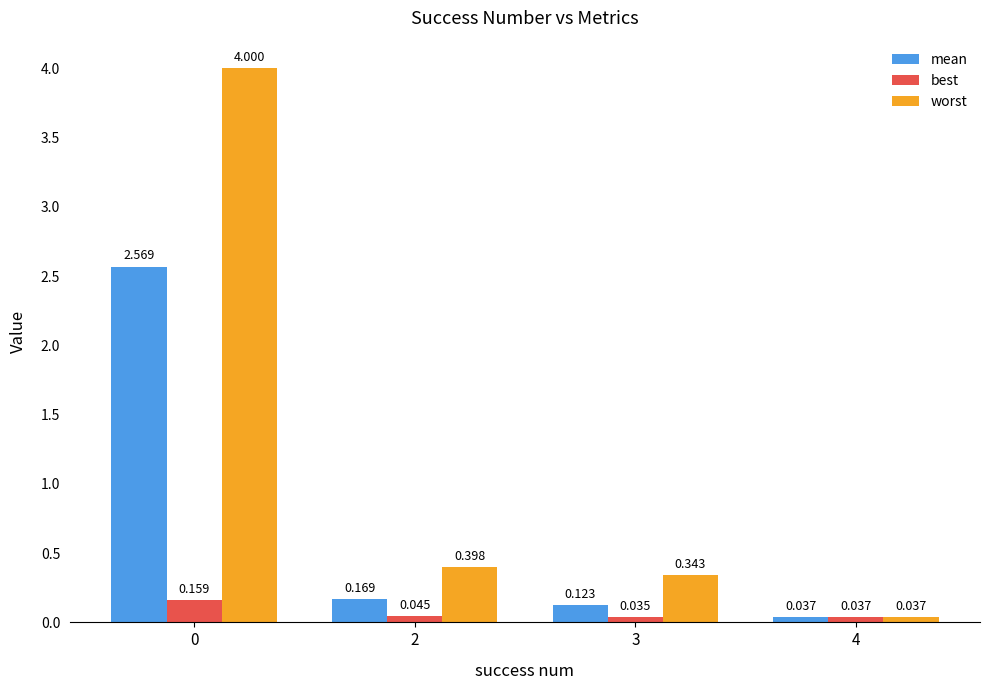

Which series has the largest range (max minus min)?

worst